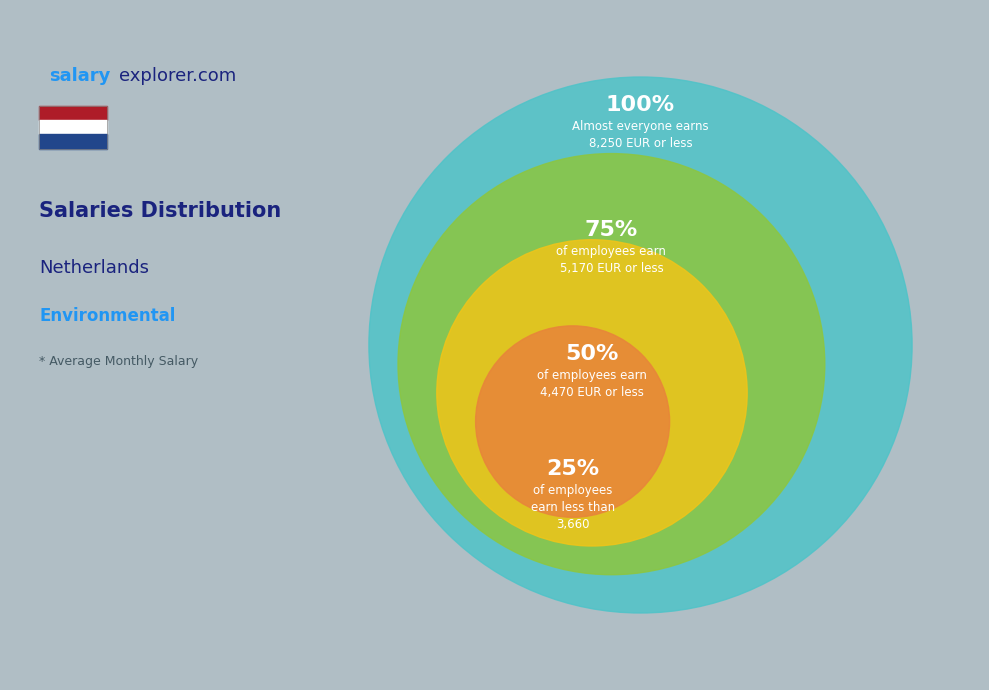

Is there a majority slice in this chart?

Yes